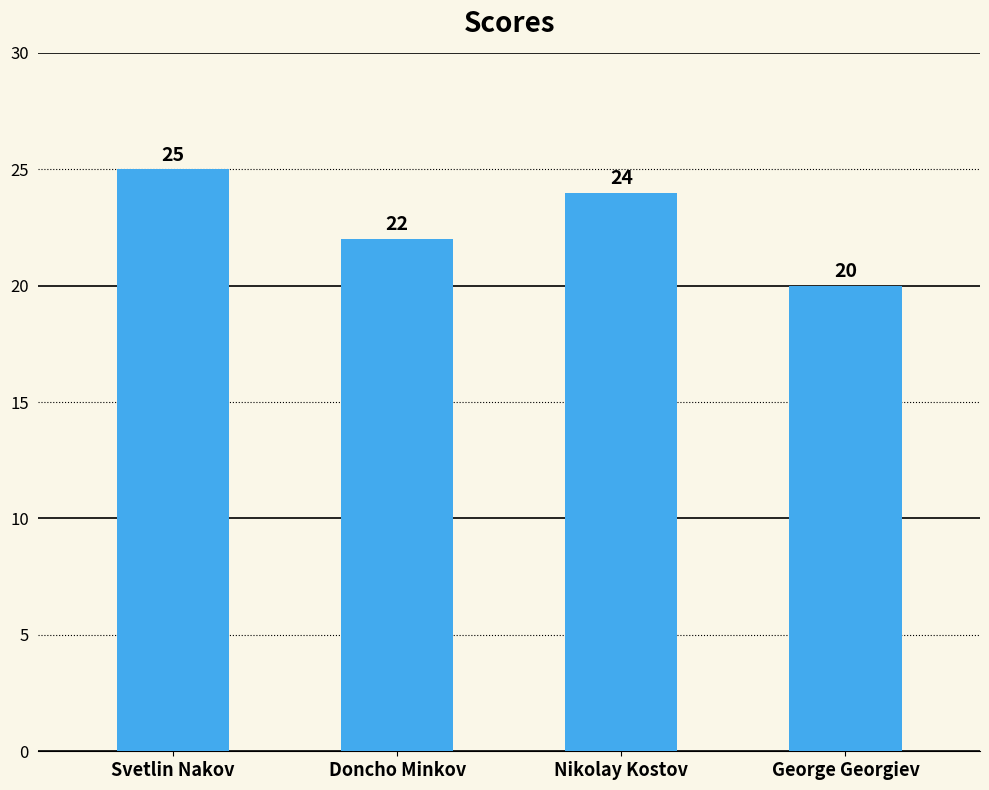

Rank the categories by value from highest to lowest.

Svetlin Nakov, Nikolay Kostov, Doncho Minkov, George Georgiev